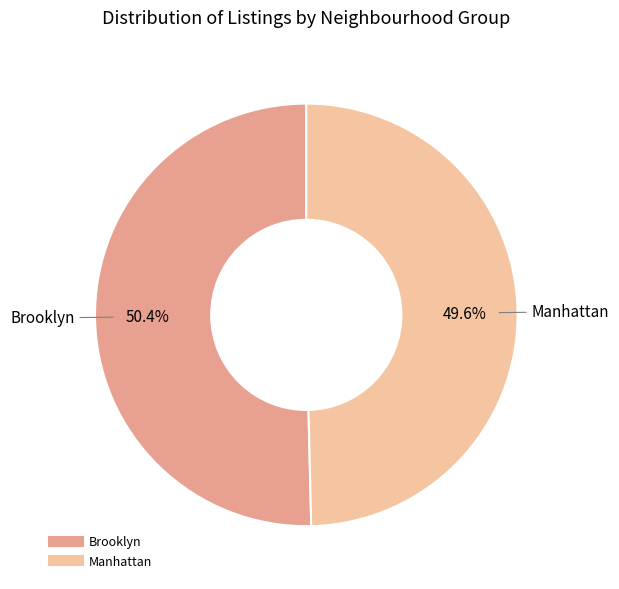

Approximately how many times larger is the value at Manhattan compared to Brooklyn?

1.0